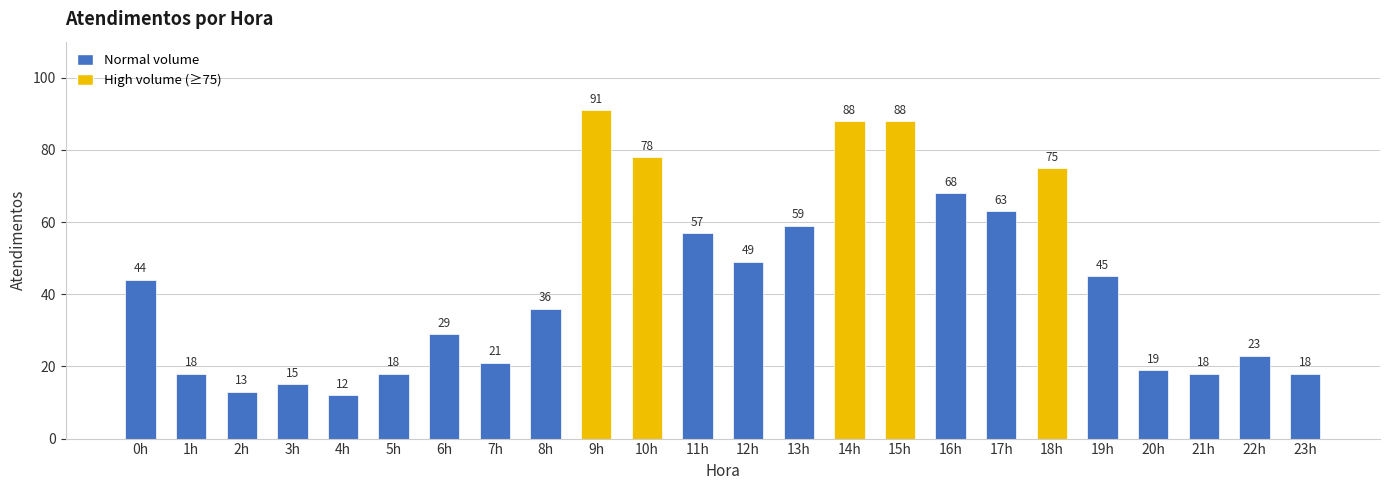

What is the difference between the second highest and minimum values?

76